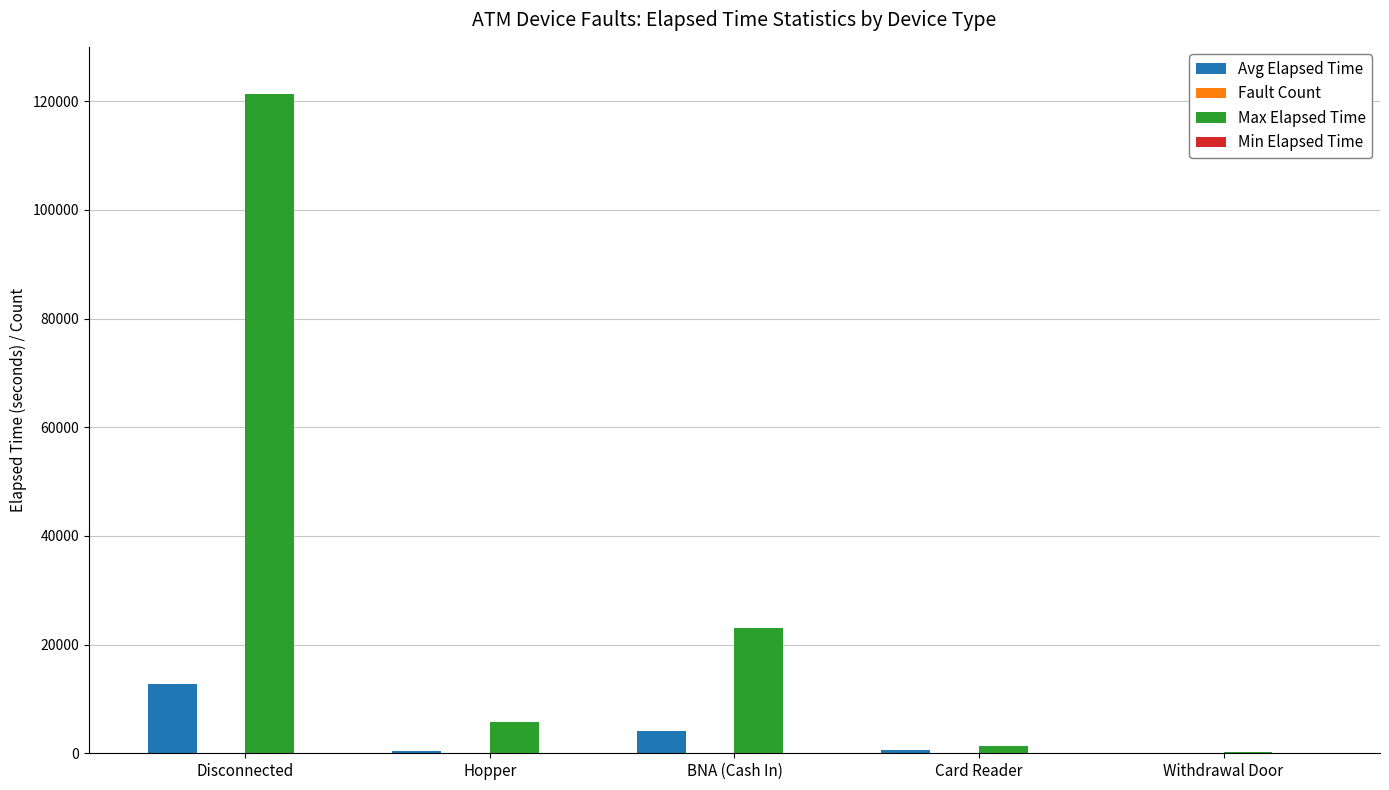

Which series has the largest total across all categories?

Max Elapsed Time